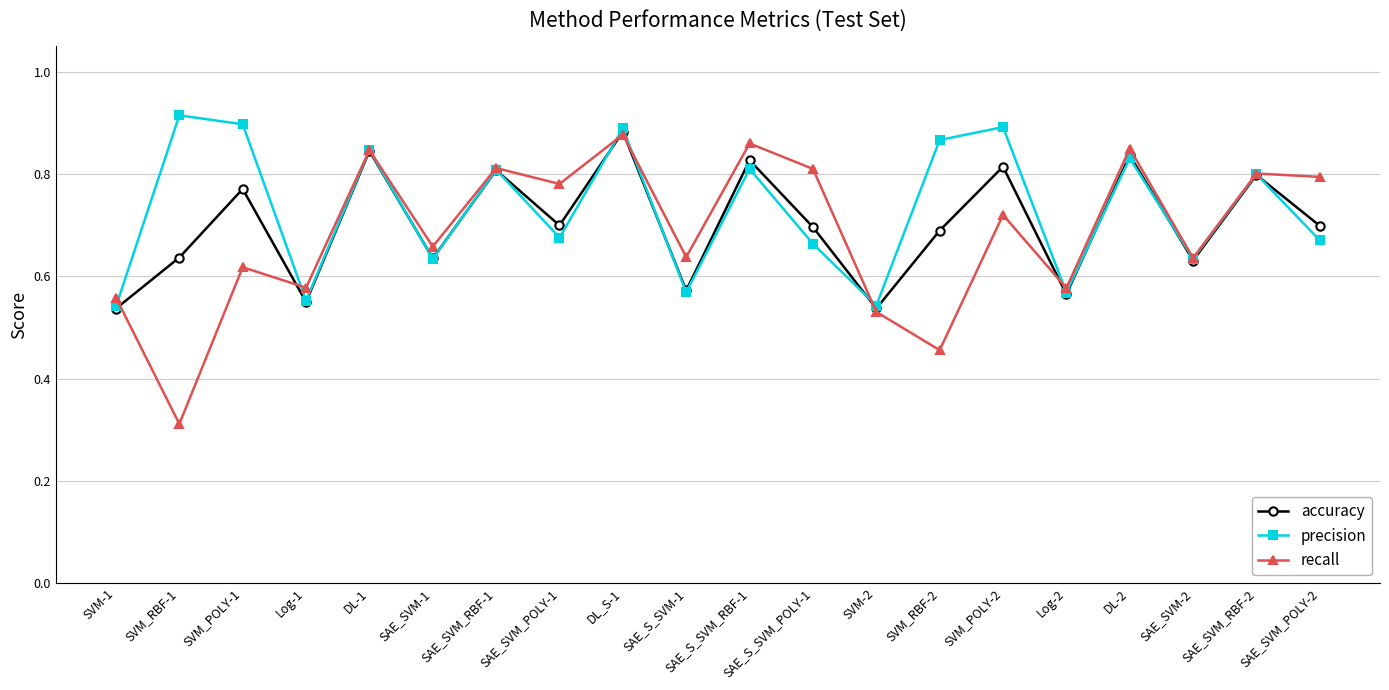

What position from the left is SAE_S_SVM_POLY-1?

12